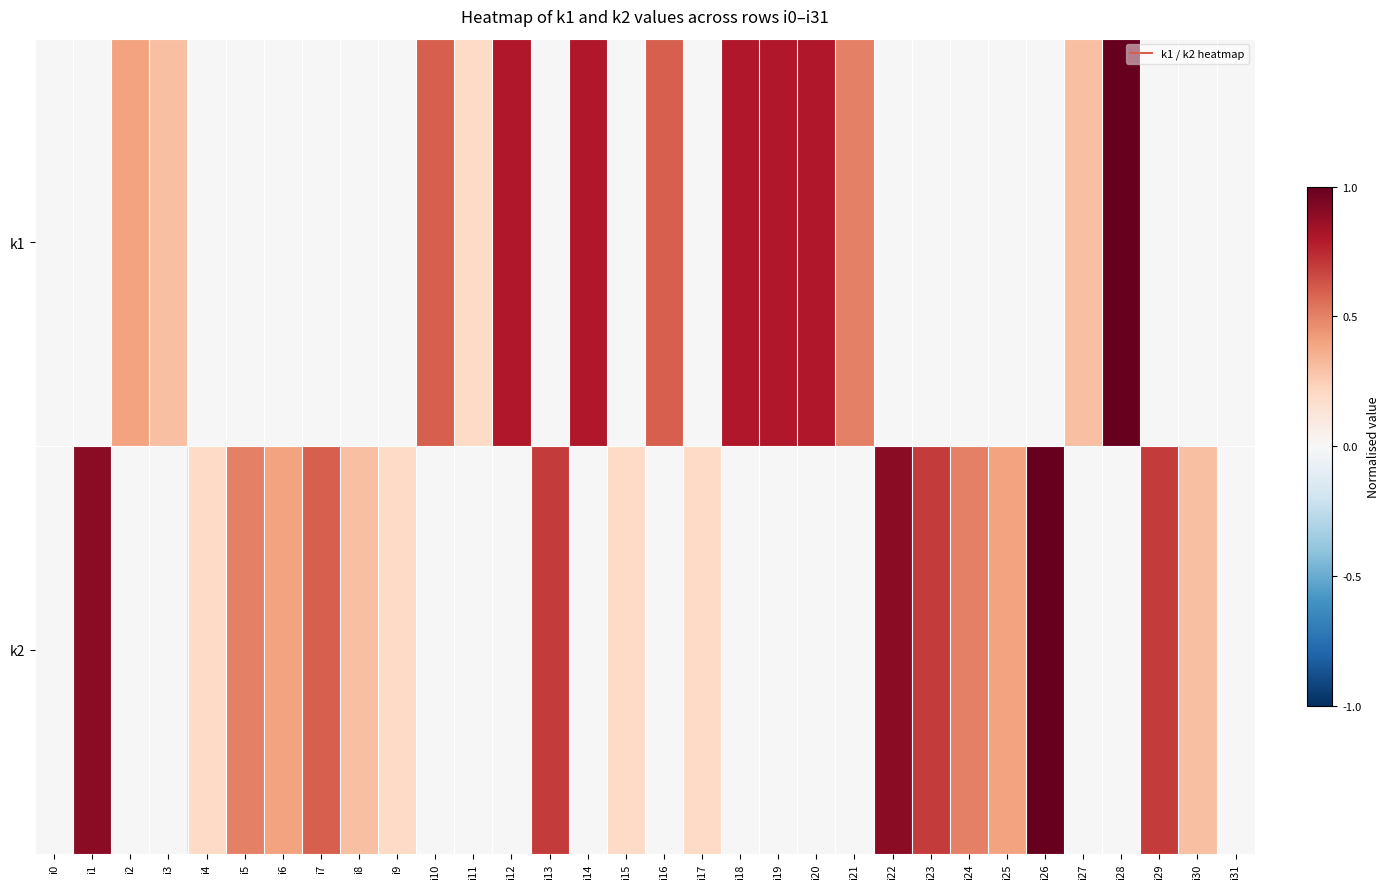

Which series has the widest spread of values?

k1